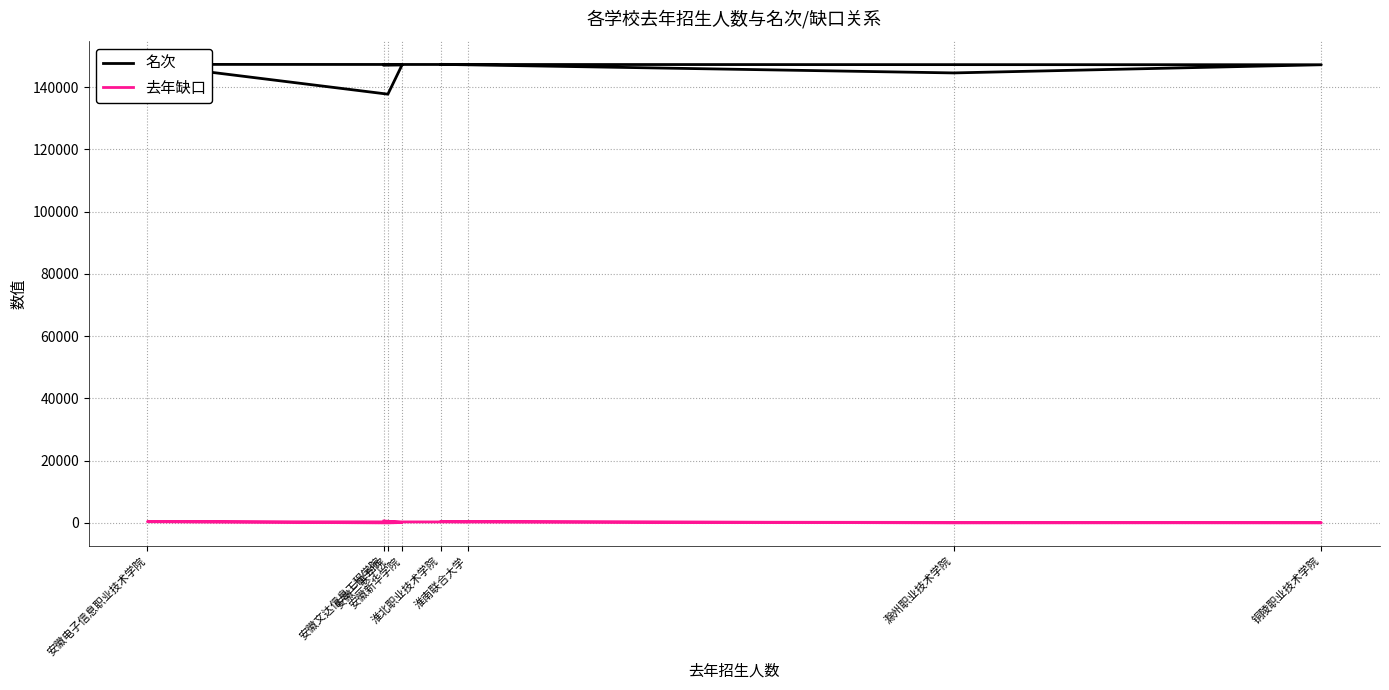

Which category has the highest value in the 去年缺口 series?

安徽文达信息工程学院